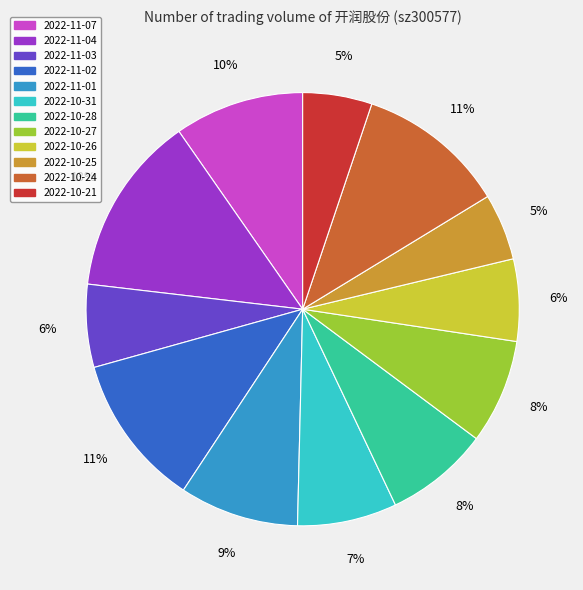

Does any single category account for the majority?

No